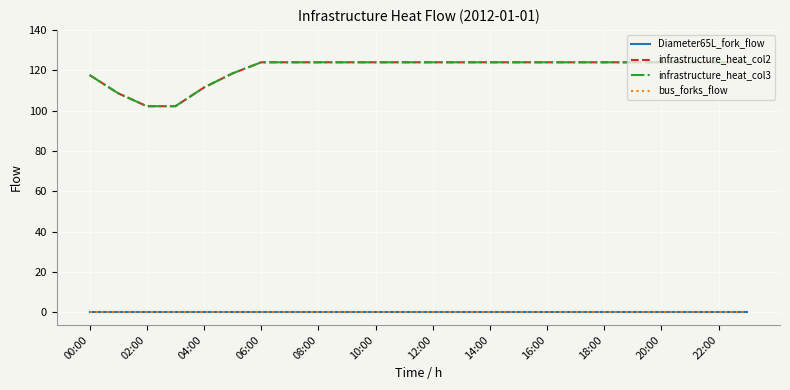

Does the chart have visible grid lines?

Yes